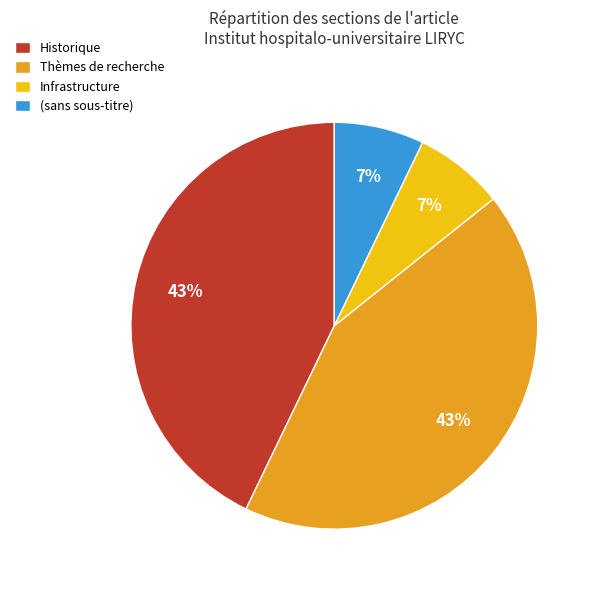

How many slices are in this pie chart?

4